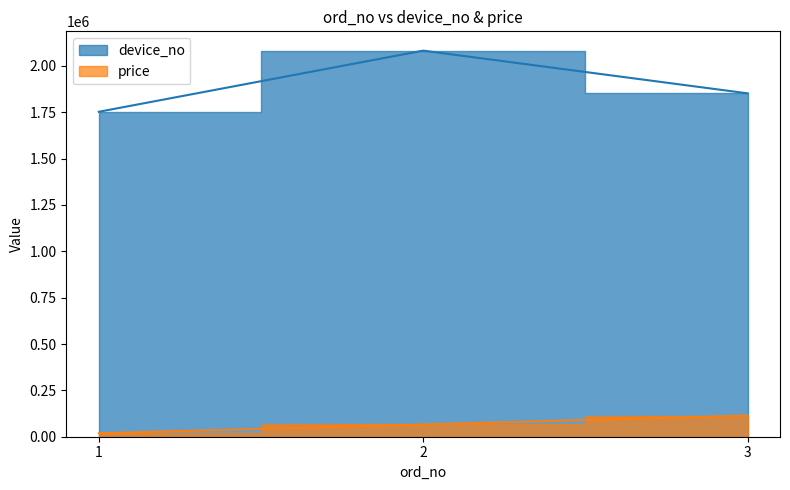

Reading left to right, list all the values displayed in this chart.

device_no: 1752309	2082014	1851717
price: 18600	66000	114000